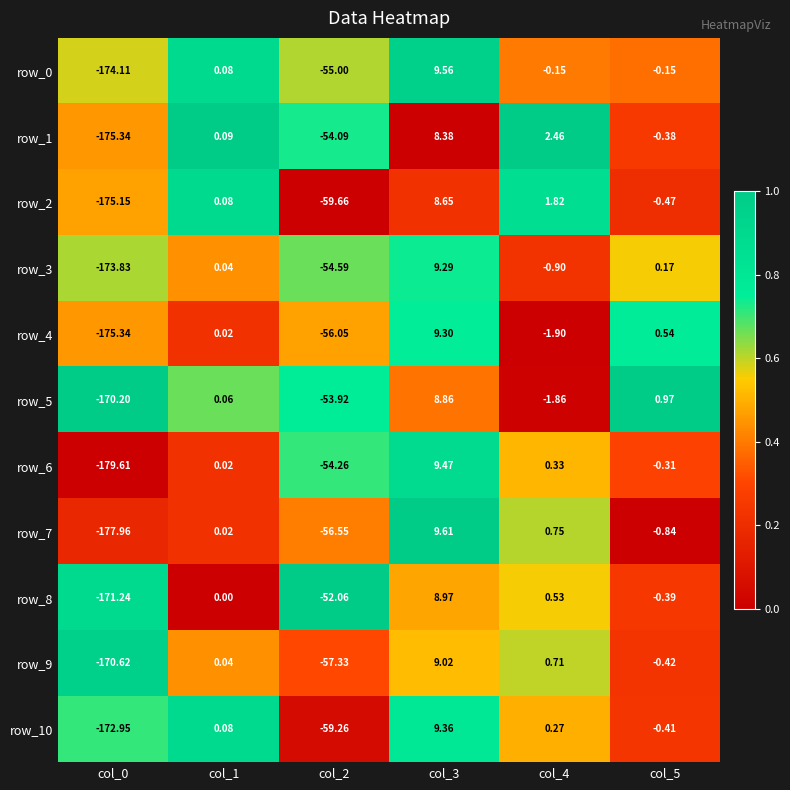

Which series has the widest spread of values?

row_6